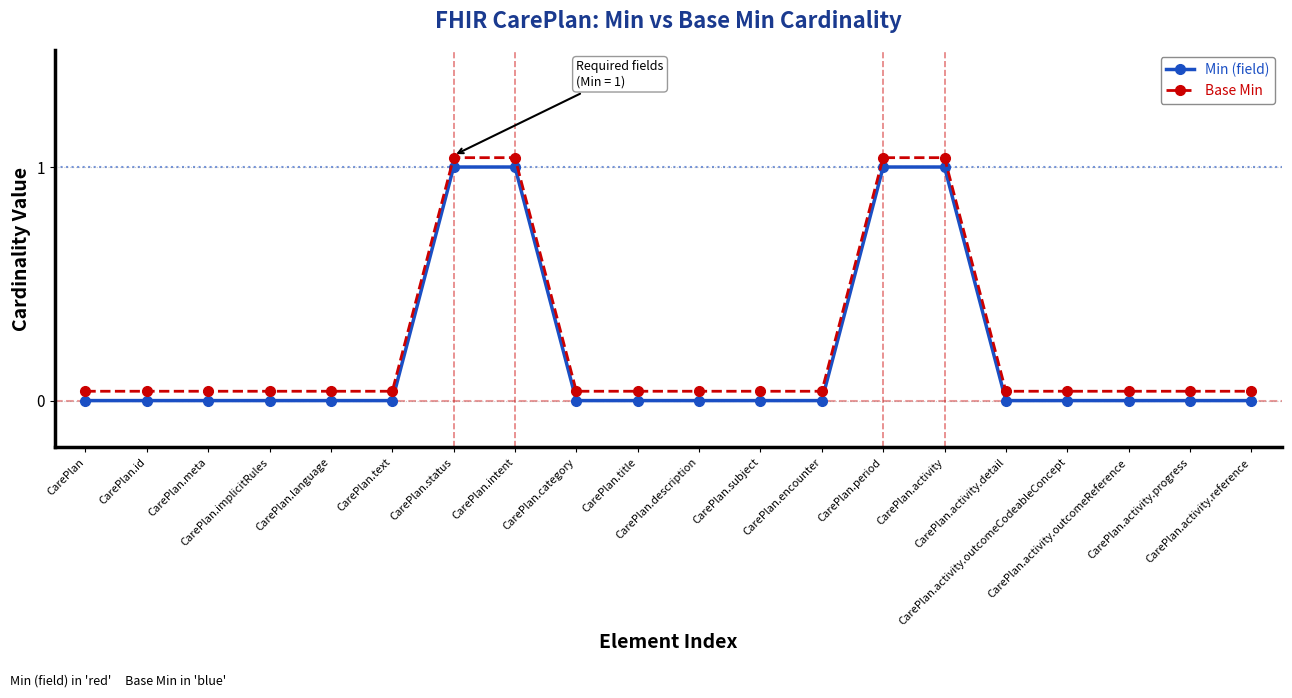

Between CarePlan.title and CarePlan.activity.progress, which is larger?

CarePlan.title